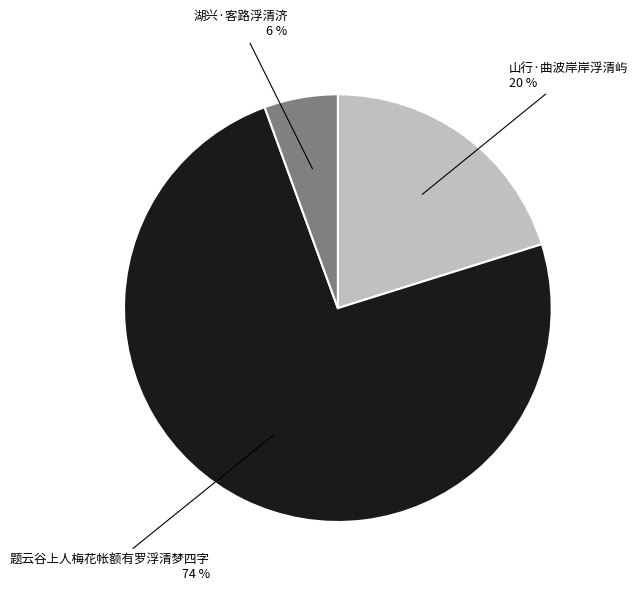

To the nearest percent, what is the average slice percentage?

33%